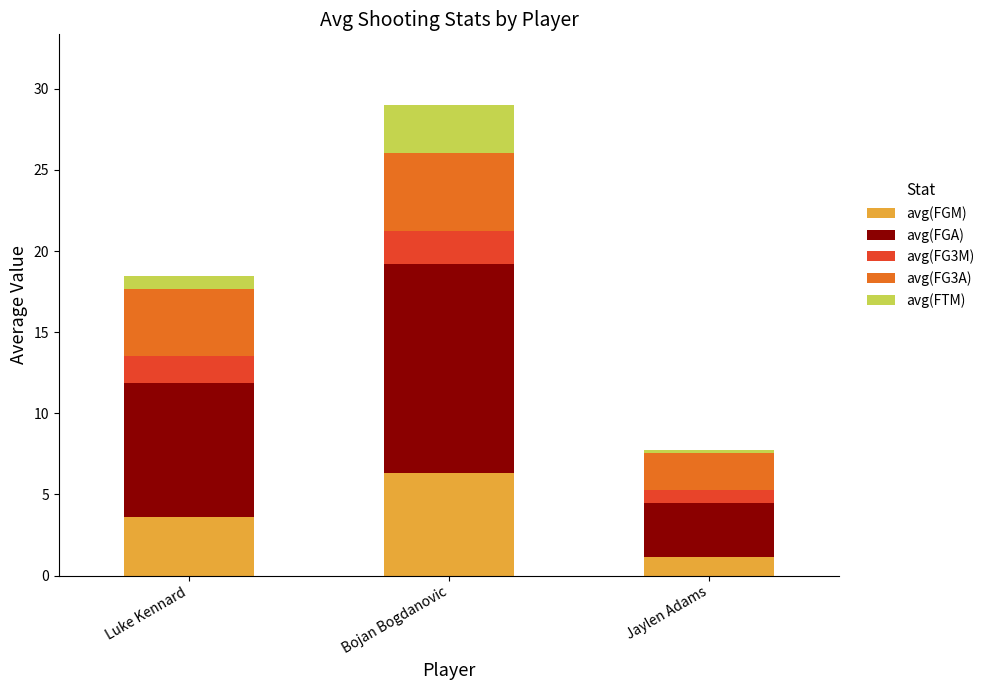

What is the difference between the avg(FGM) values at Luke Kennard and Bojan Bogdanovic?

2.7